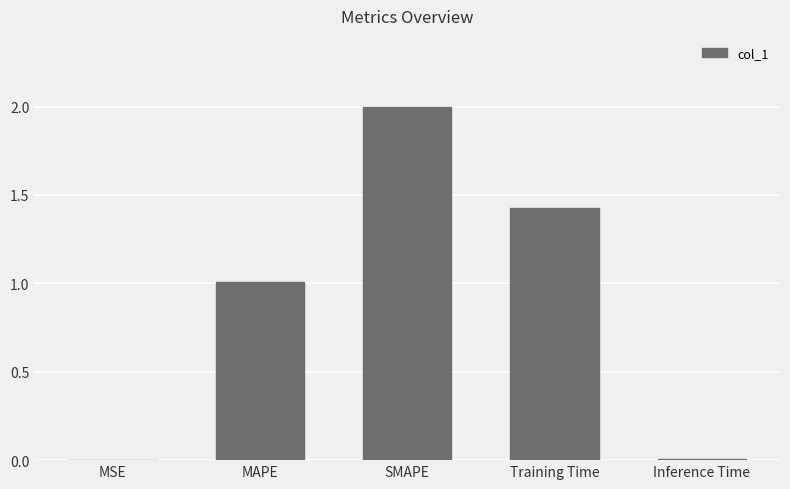

Count the number of categories in the chart.

5